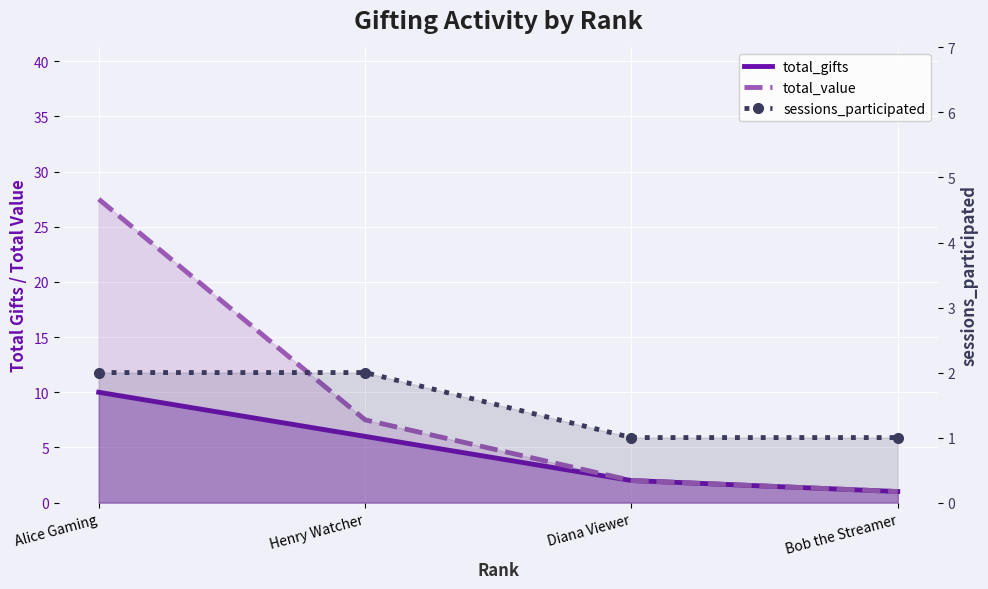

True or false: total_value and sessions_participated cross at least once.

False